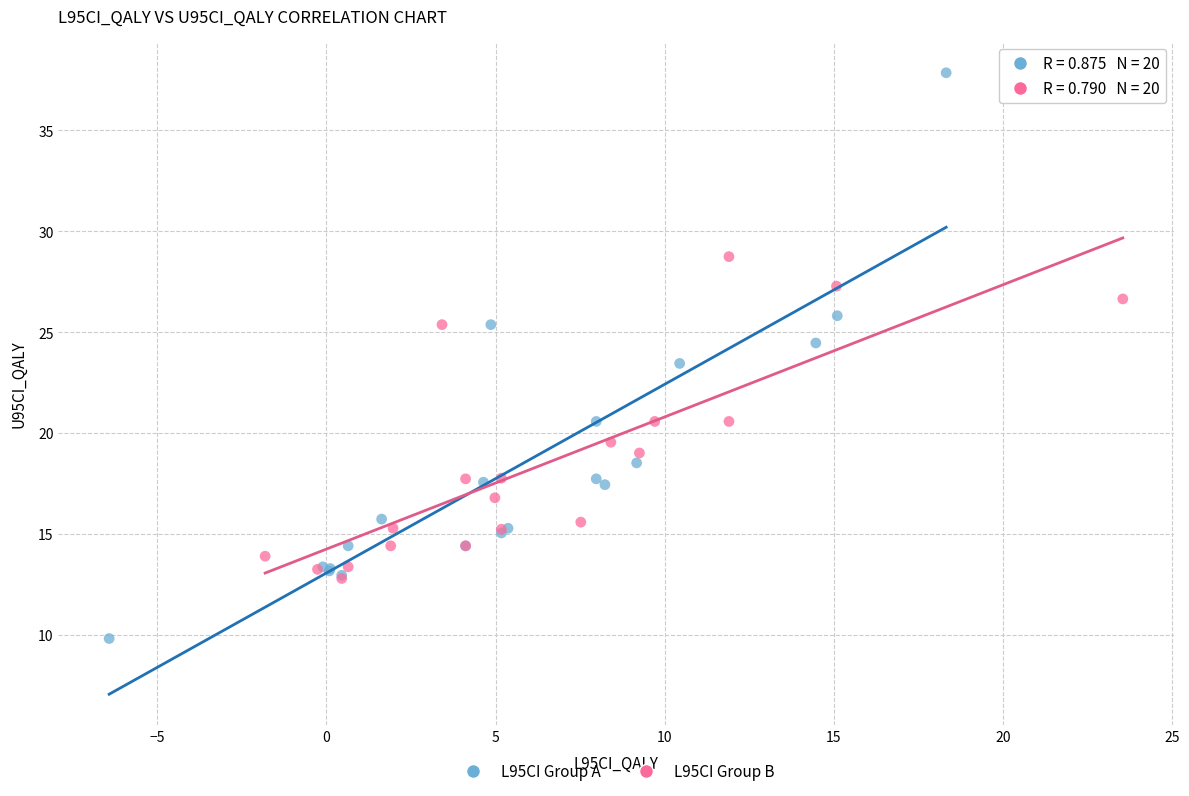

Which series contains the highest Y value?

L95CI Group A